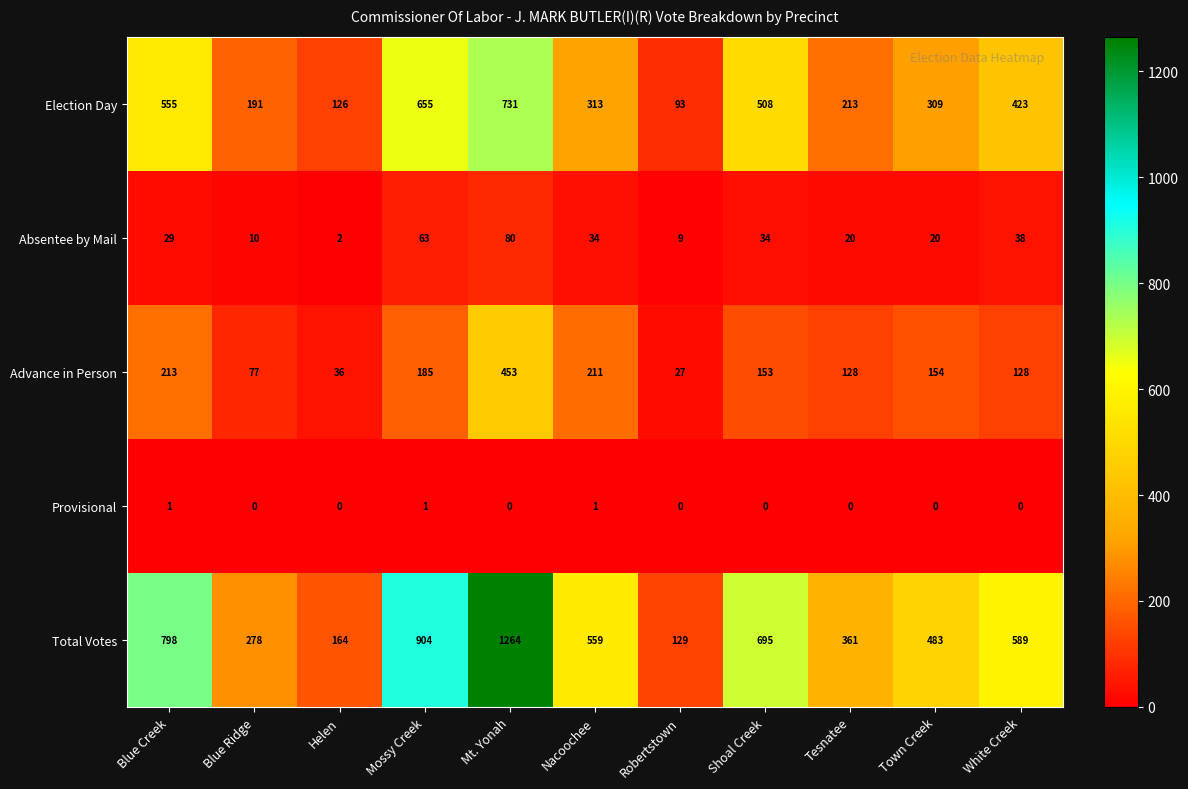

The Advance in Person series shows 128 at White Creek. True or false?

True